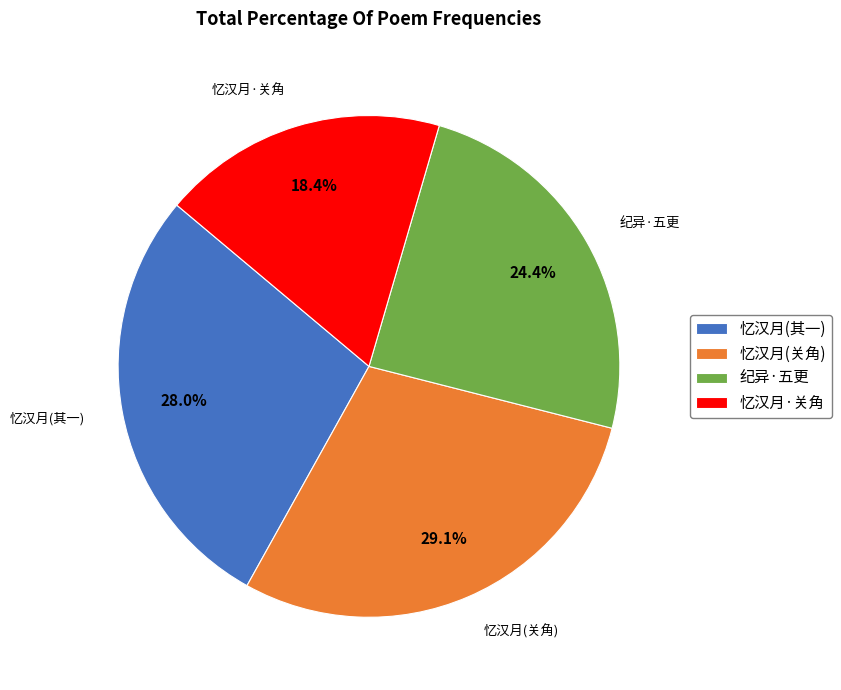

Which slice is the smallest?

忆汉月·关角